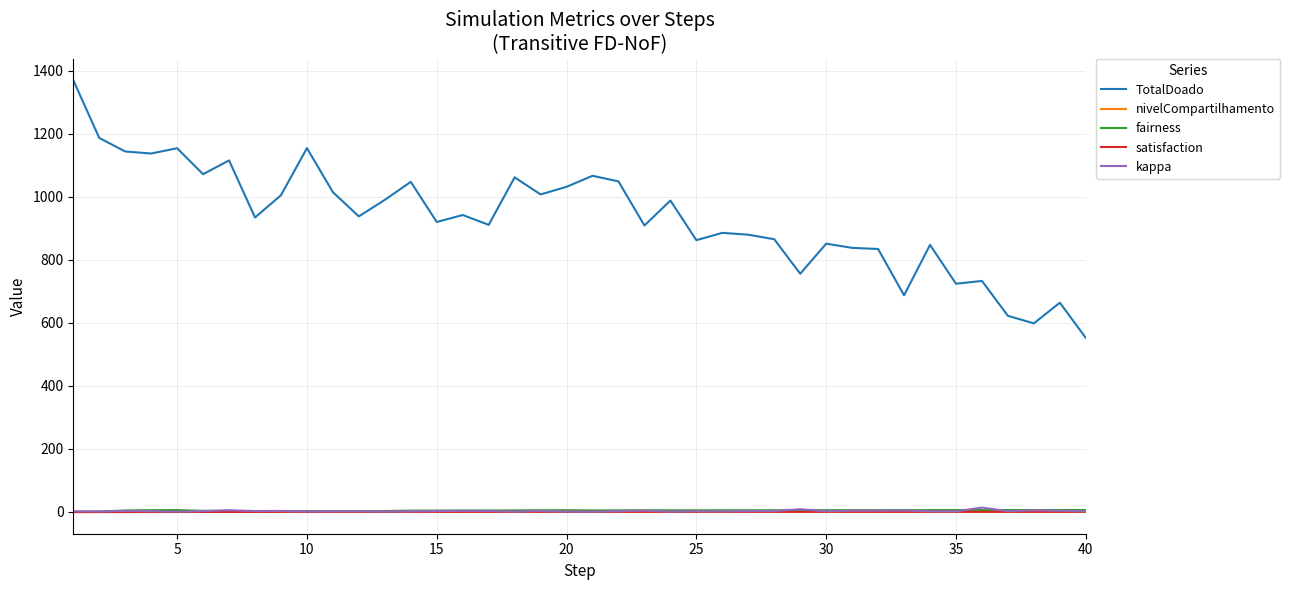

Which series ends up on top after the final intersection of nivelCompartilhamento and fairness?

fairness